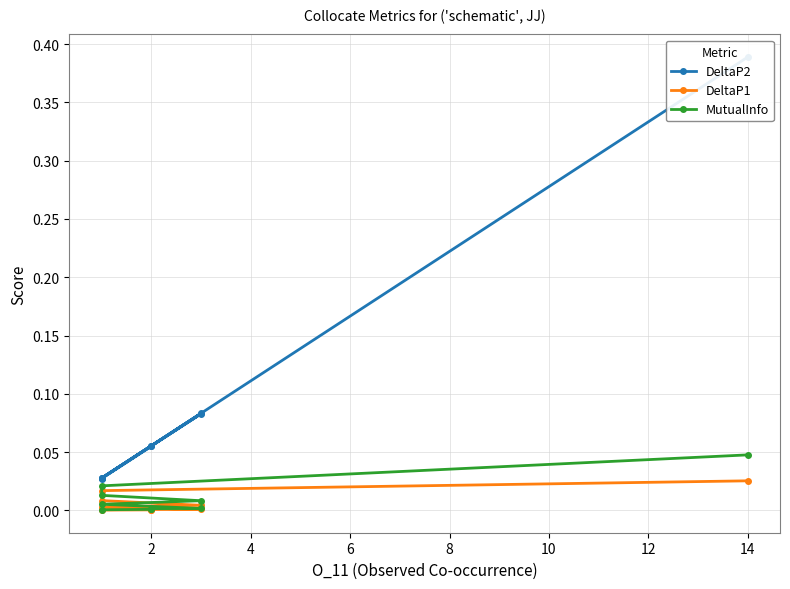

True or false: DeltaP1 has a value of 0.0 at 10.

True